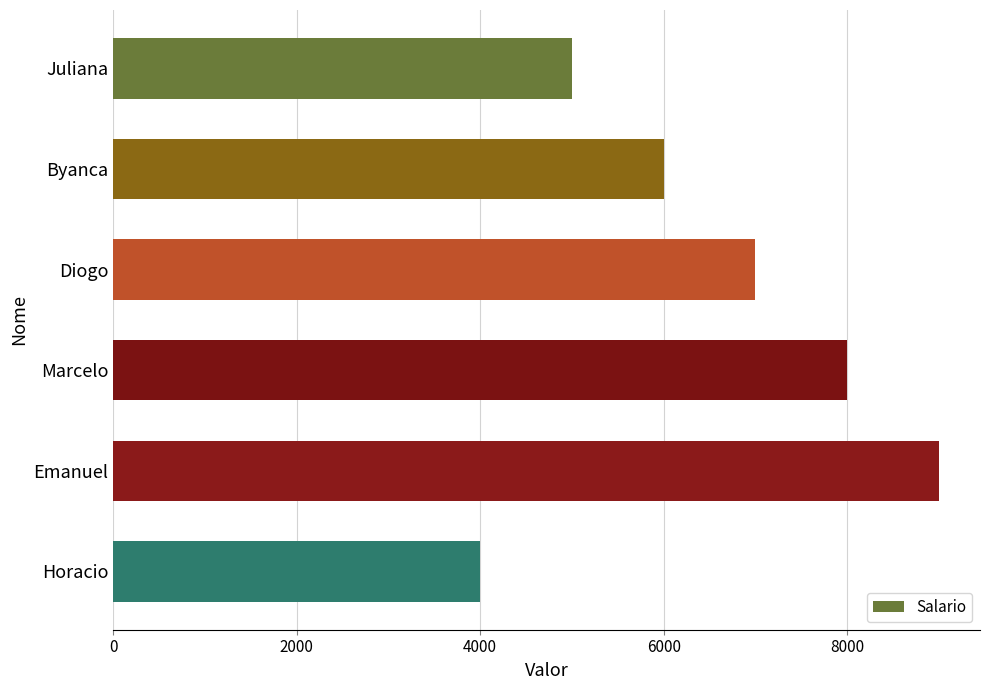

What is the smallest value displayed?

4000